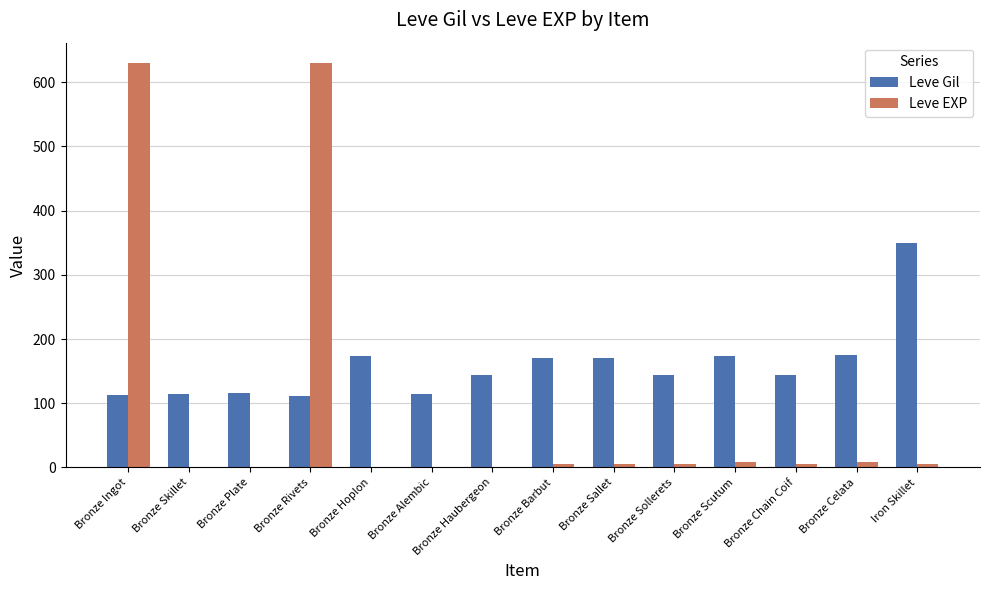

Between Bronze Barbut and Iron Skillet, which series saw the biggest shift?

Leve Gil